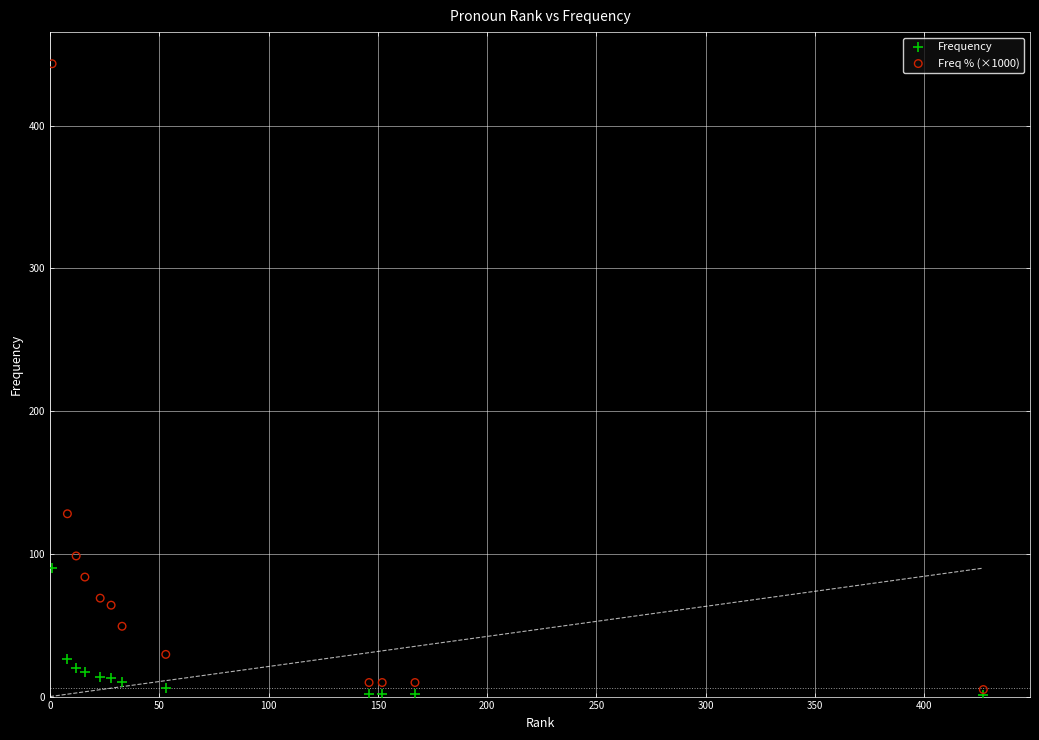

In the Freq % (×1000) series, what Y value is closest to 224?

128.1